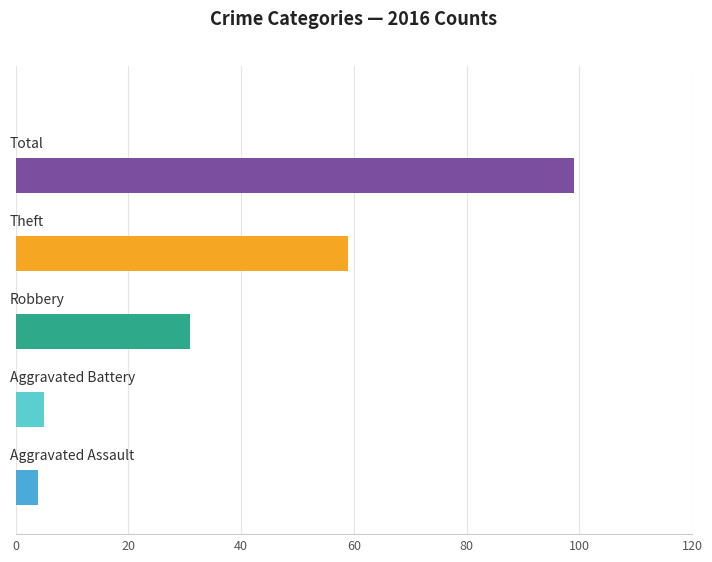

What is the greatest value displayed?

99